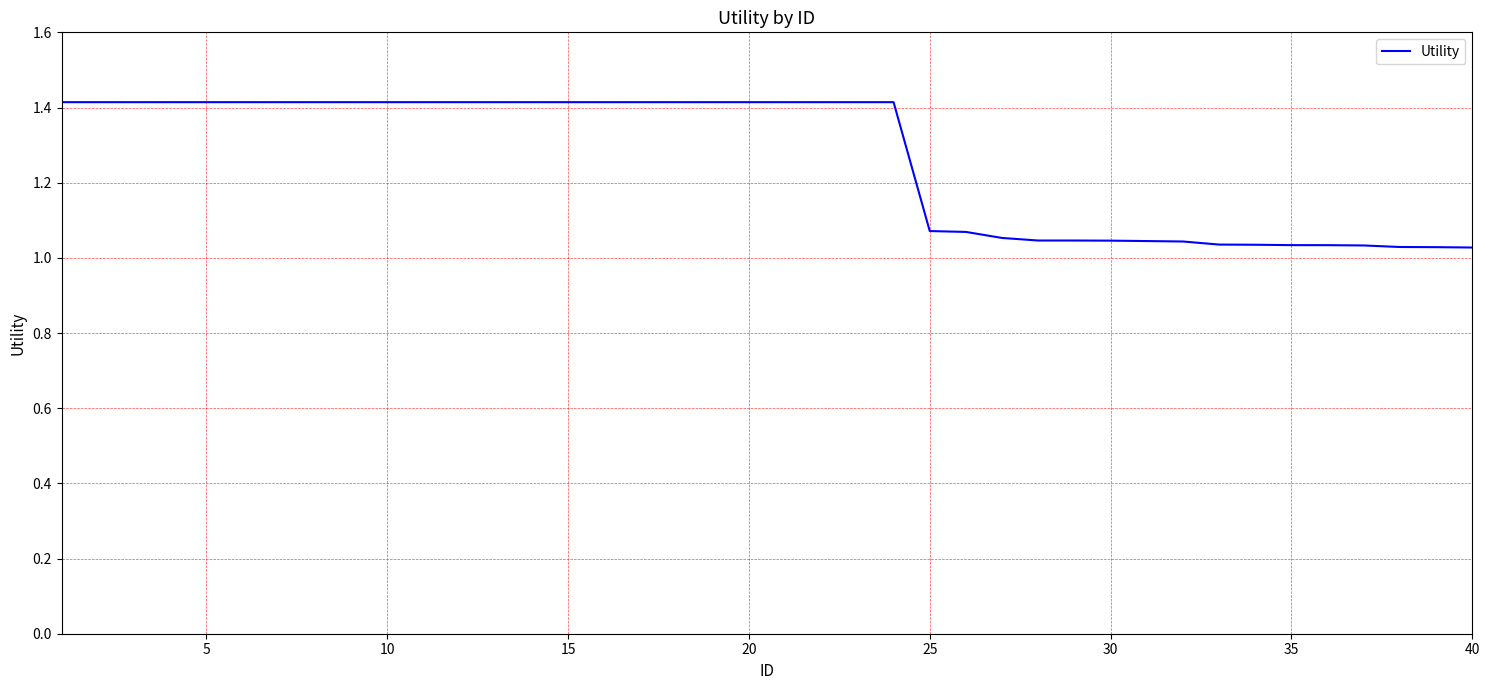

What is the greatest value displayed?

1.4